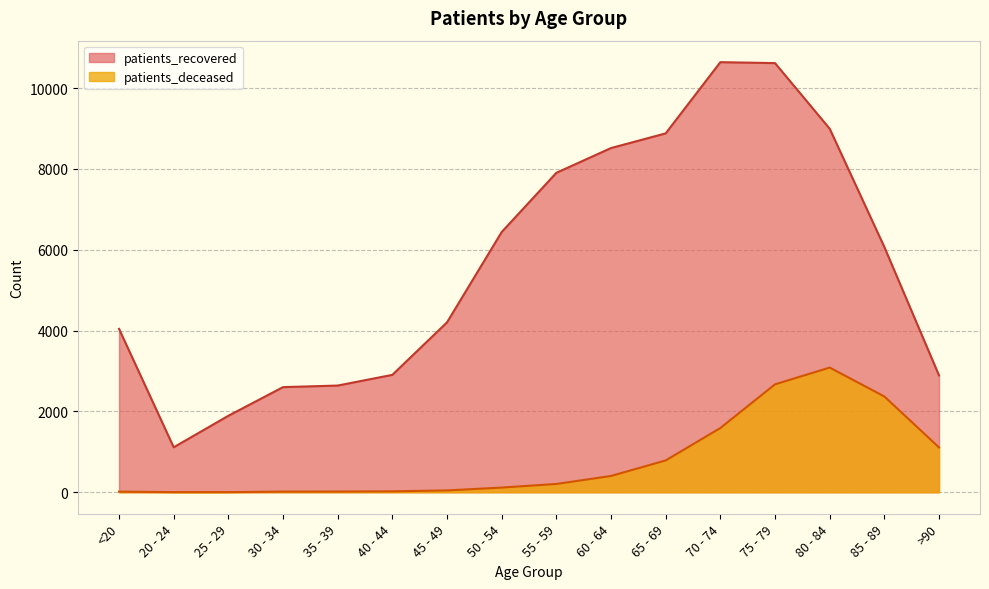

List the labels in order of patients_deceased value, smallest first.

20 - 24, 25 - 29, <20, 30 - 34, 35 - 39, 40 - 44, 45 - 49, 50 - 54, 55 - 59, 60 - 64, 65 - 69, >90, 70 - 74, 85 - 89, 75 - 79, 80 - 84